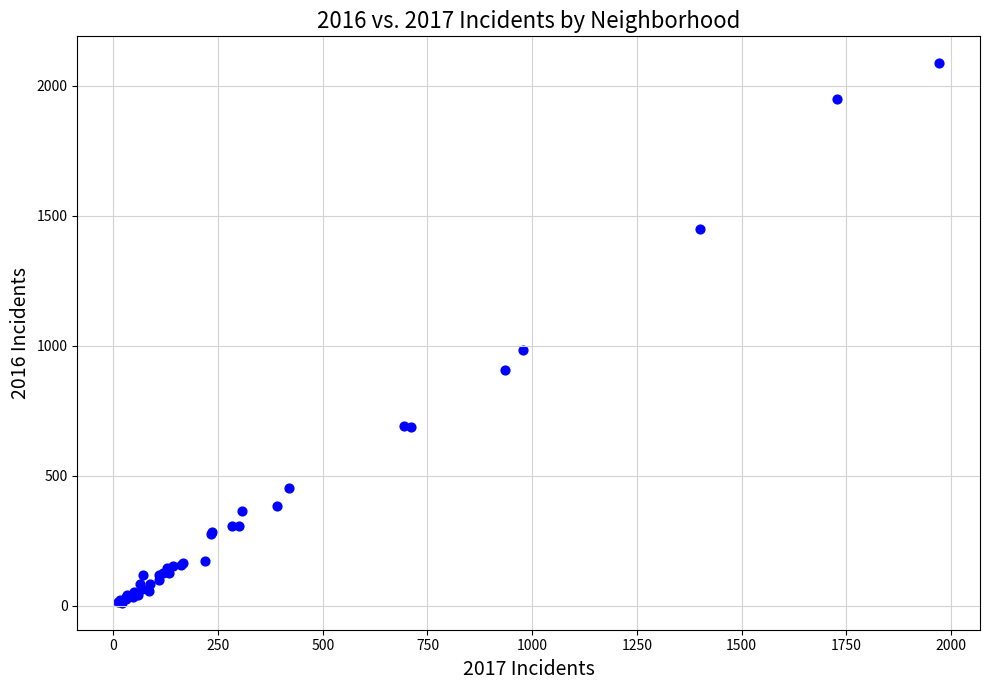

What Y value in the scatter plot is closest to 1048?

983